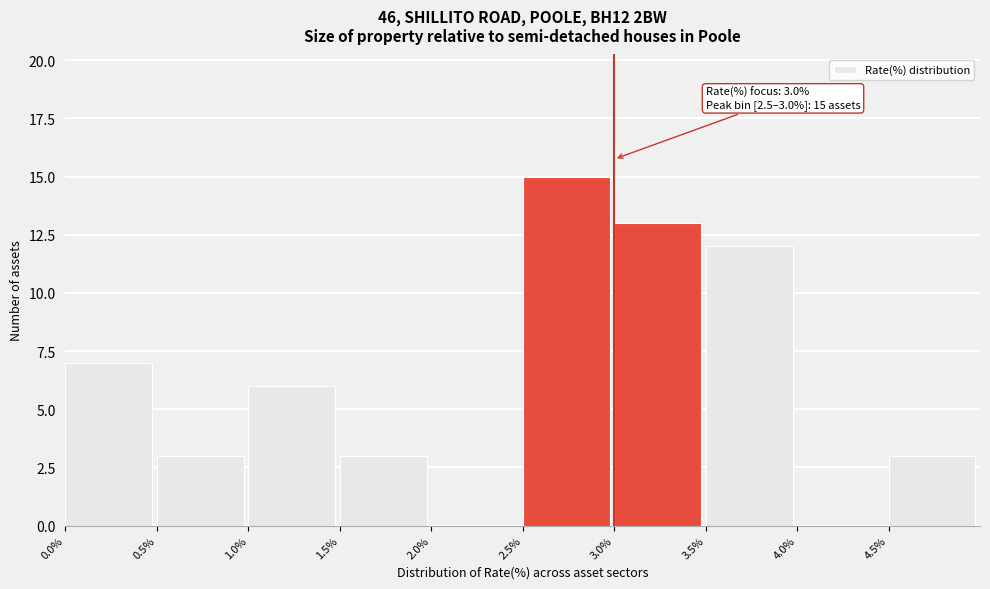

Over which range of the x-axis is the bar tallest?

2.5 to 3.0